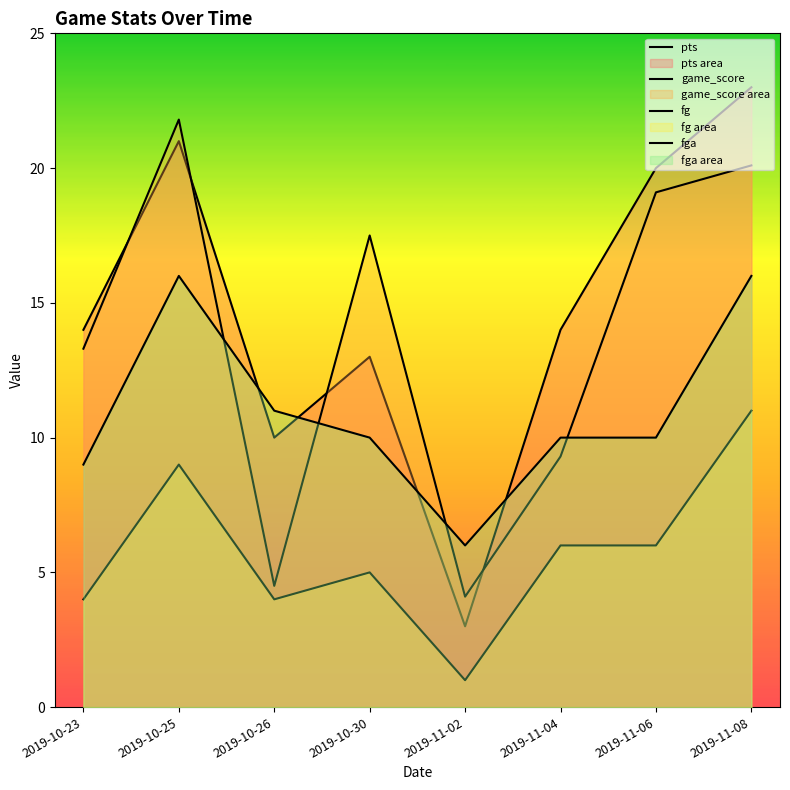

Rank the categories by game_score value from highest to lowest.

2019-10-25, 2019-11-08, 2019-11-06, 2019-10-30, 2019-10-23, 2019-11-04, 2019-10-26, 2019-11-02